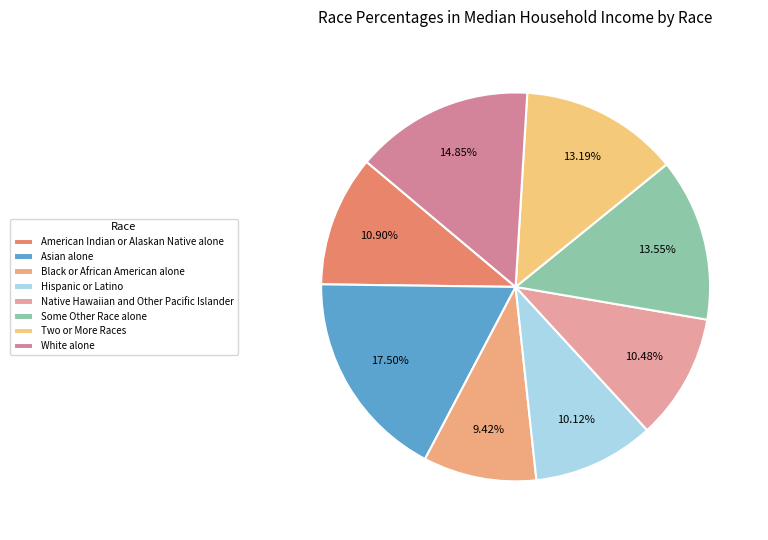

What is the smallest slice in the pie chart?

Black or African American alone